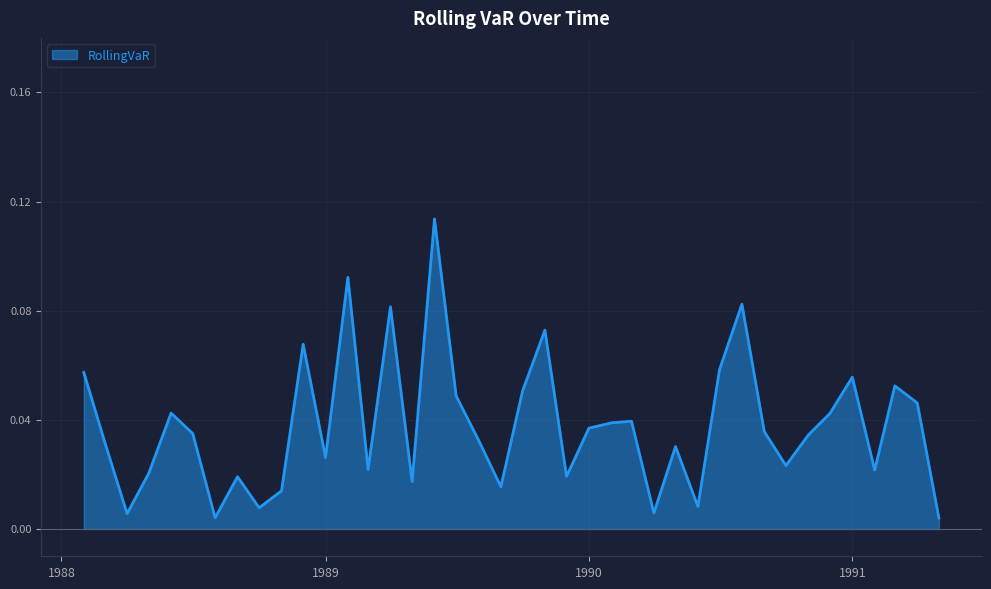

Does the chart display data point markers on the line(s)?

No